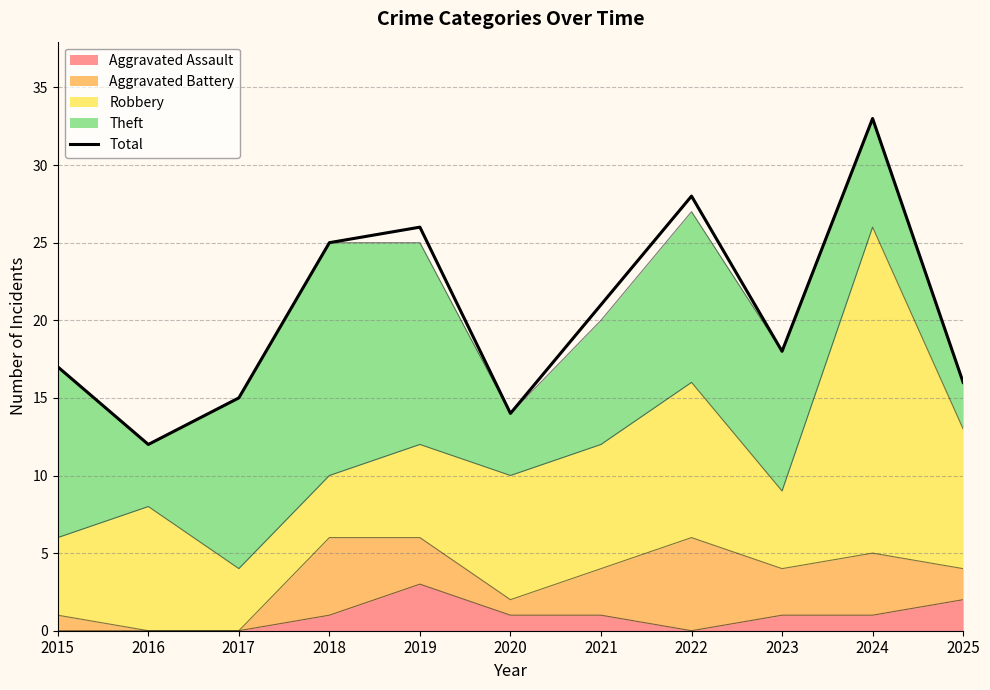

Reading left to right, extract all data points from this chart.

17	12	15	25	26	14	21	28	18	33	16